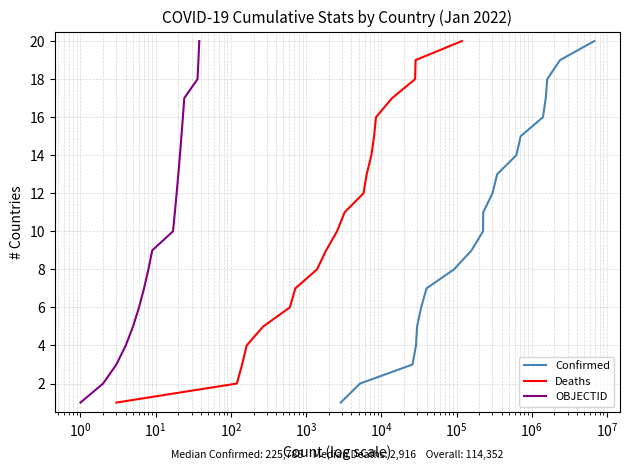

How many lines are shown in the chart?

3